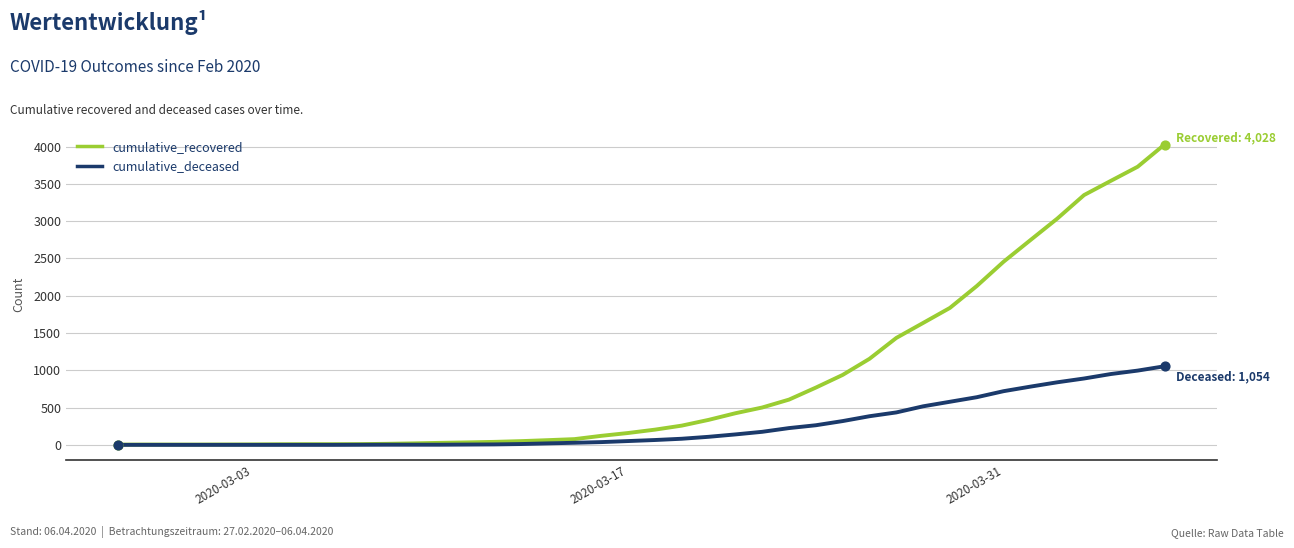

Which series has the widest spread of values?

cumulative_recovered